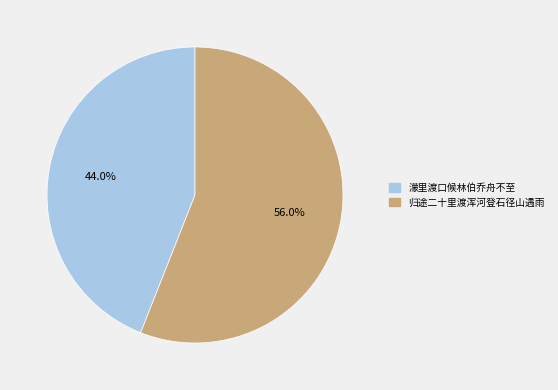

Between 归途二十里渡浑河登石径山遇雨 and 濛里渡口候林伯乔舟不至, which is larger?

归途二十里渡浑河登石径山遇雨